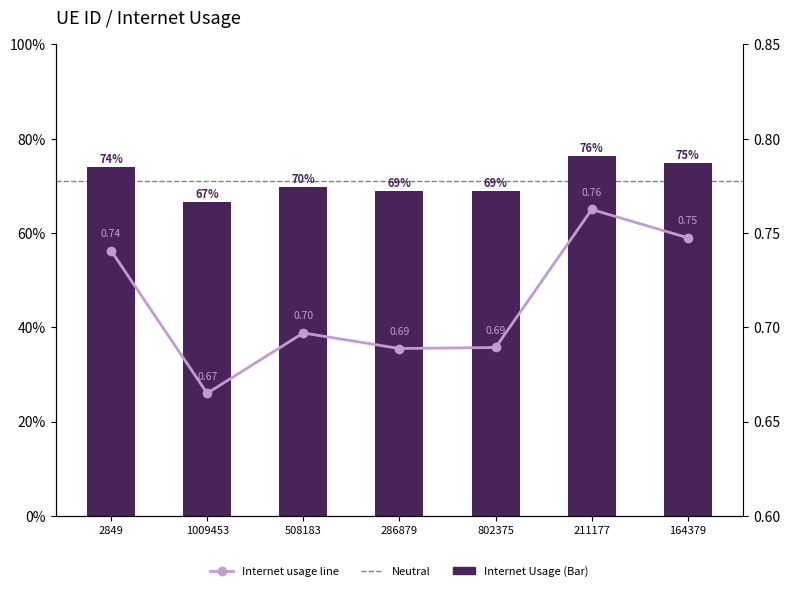

What is the difference between the values at 164379 and 1009453?

0.1